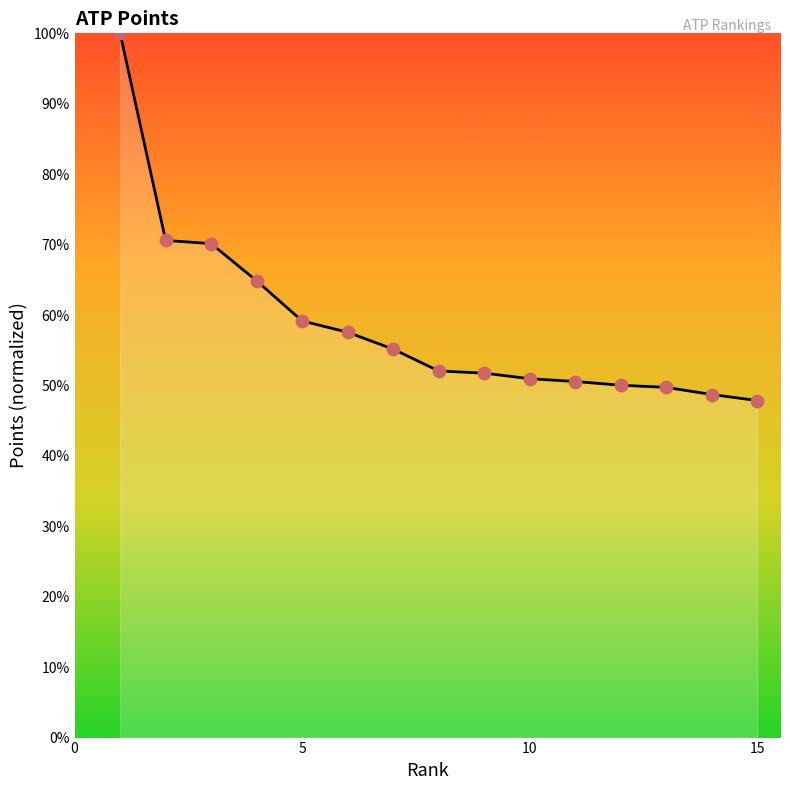

What is the greatest value displayed?

100.0